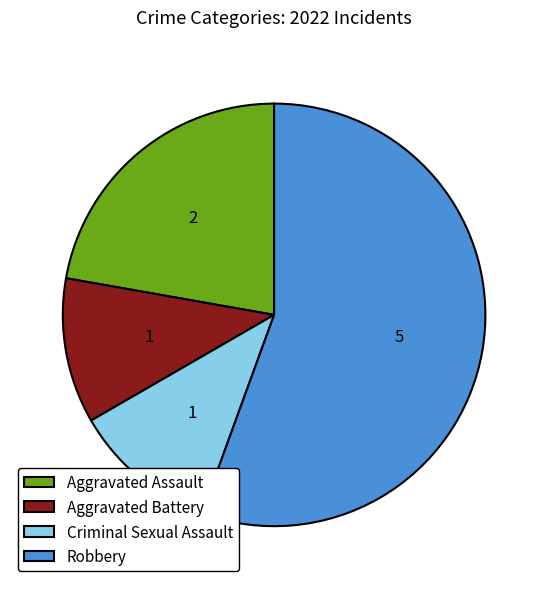

Is the sum of Aggravated Assault and Robbery greater than half?

Yes